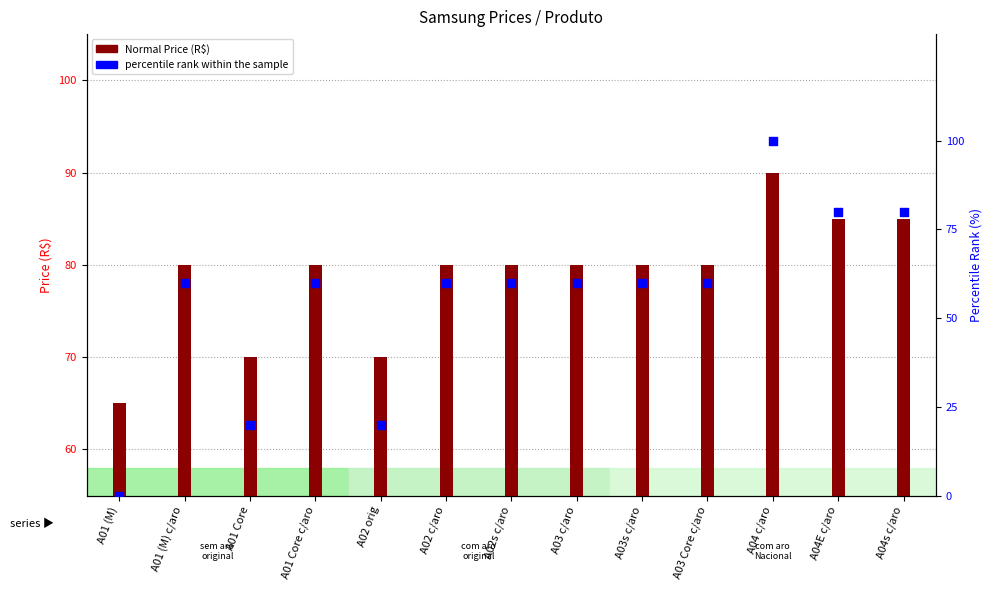

Which has a higher value, A01 (M) or A03 Core c/aro?

A03 Core c/aro